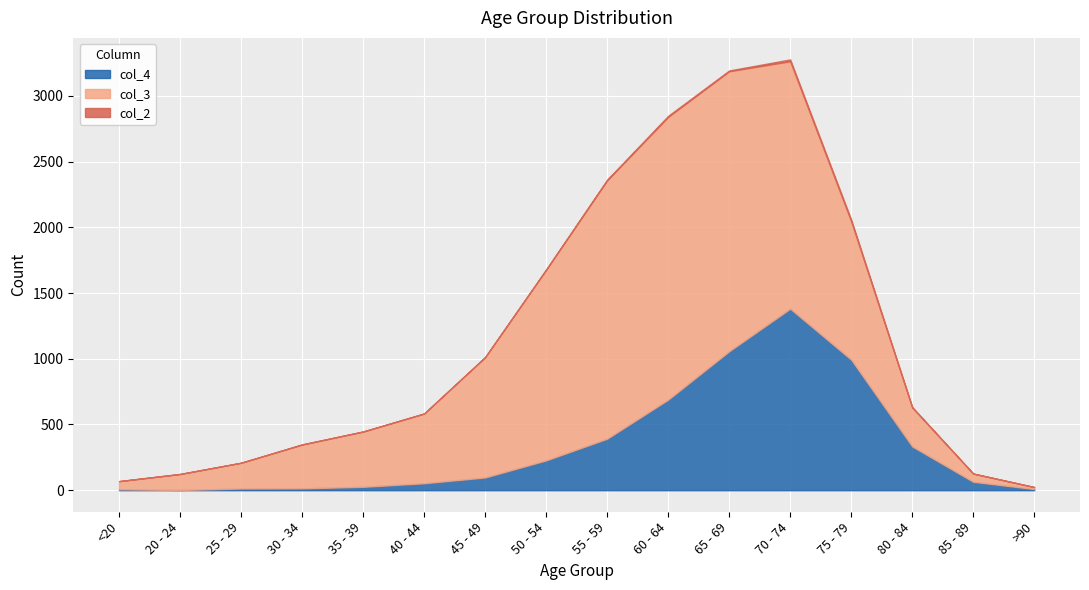

At which label does col_4 reach its minimum?

20 - 24